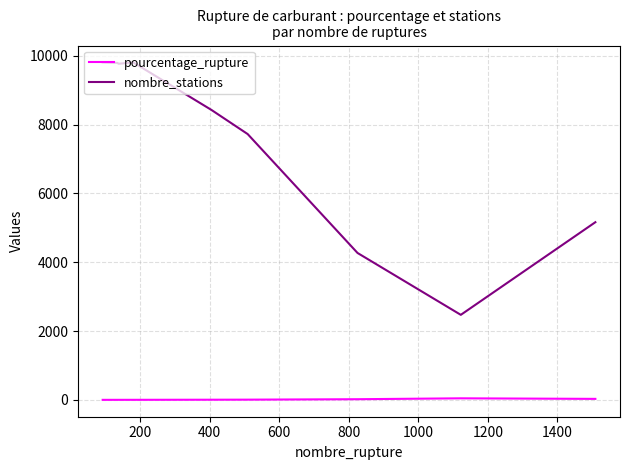

True or false: nombre_stations and pourcentage_rupture intersect in this chart.

False